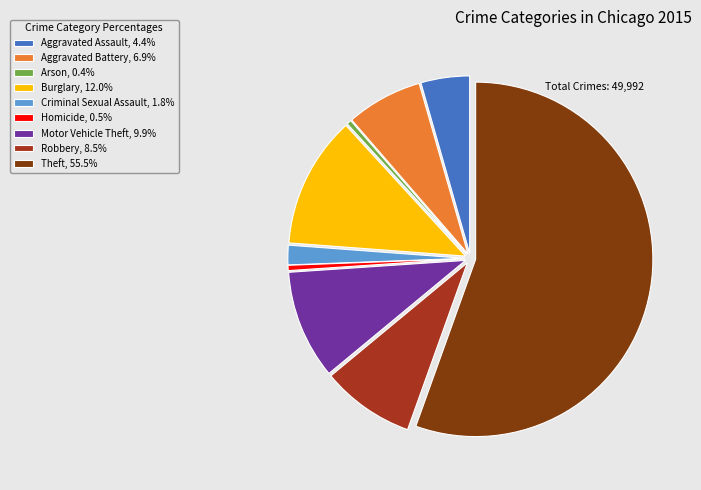

What is the largest slice in the pie chart?

Theft